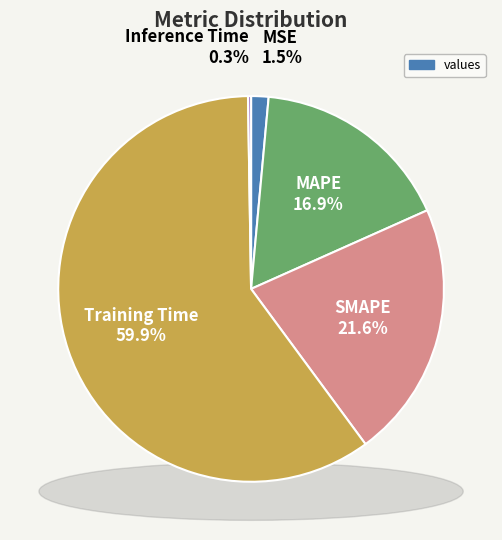

Is there any slice that represents more than half of the pie?

Yes